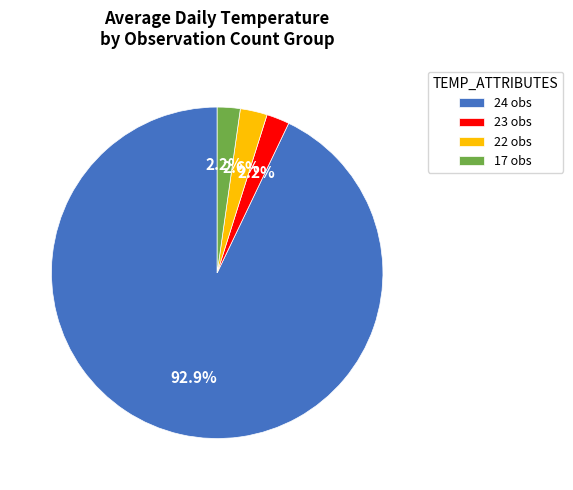

Is the sum of 23 obs and 22 obs greater than half?

No